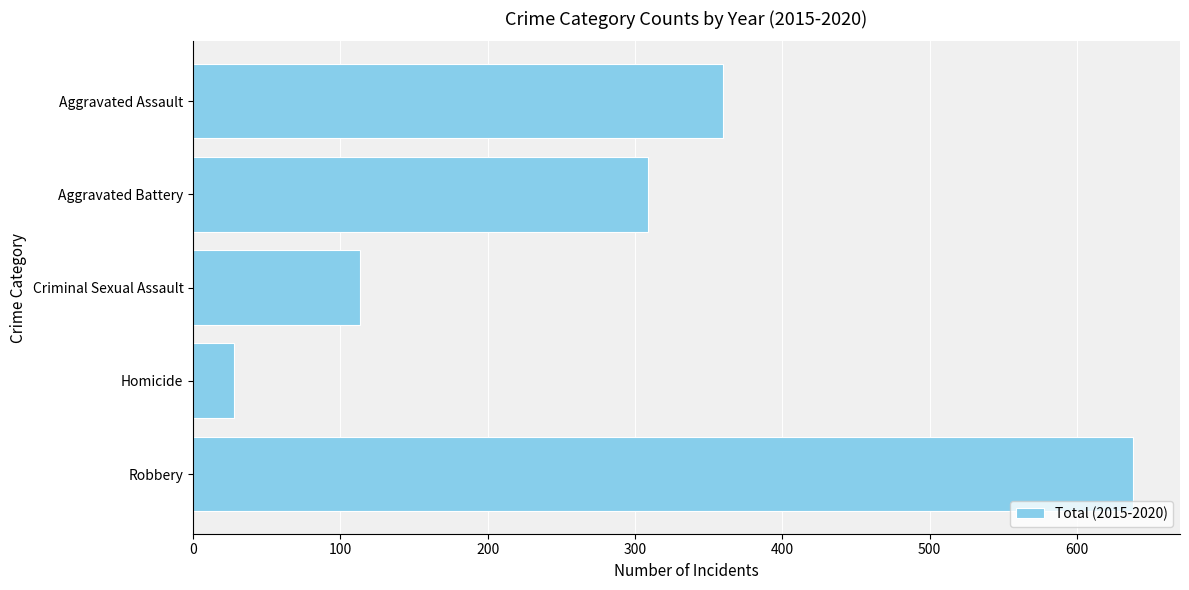

List the labels in order of value, largest first.

Robbery, Aggravated Assault, Aggravated Battery, Criminal Sexual Assault, Homicide